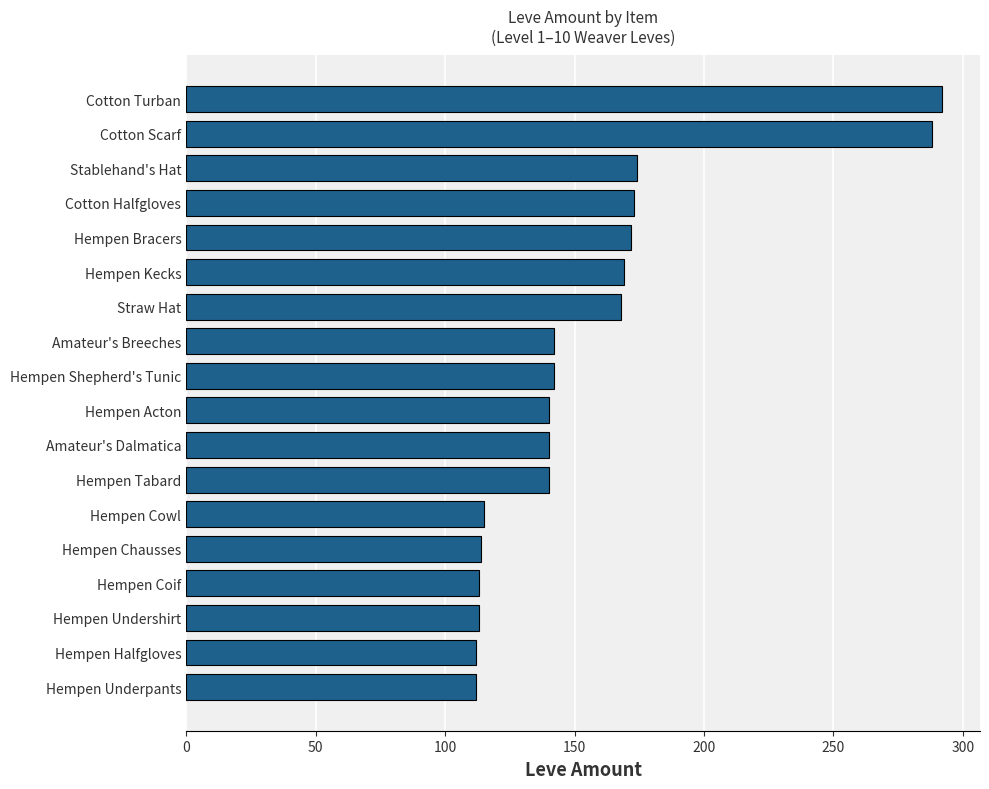

What is the greatest value displayed?

292